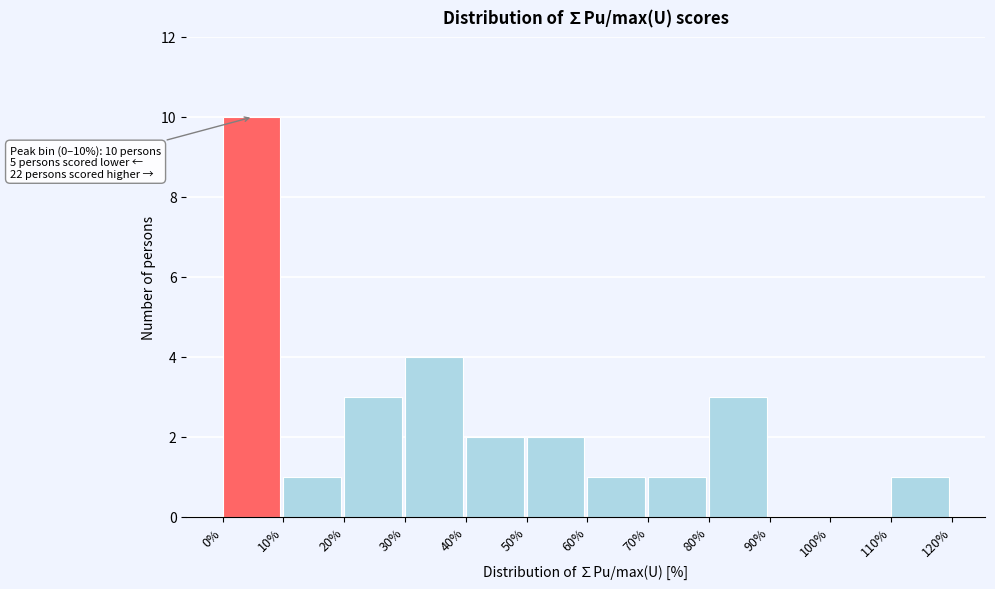

Which range on the x-axis has the tallest bar?

0% to 10%